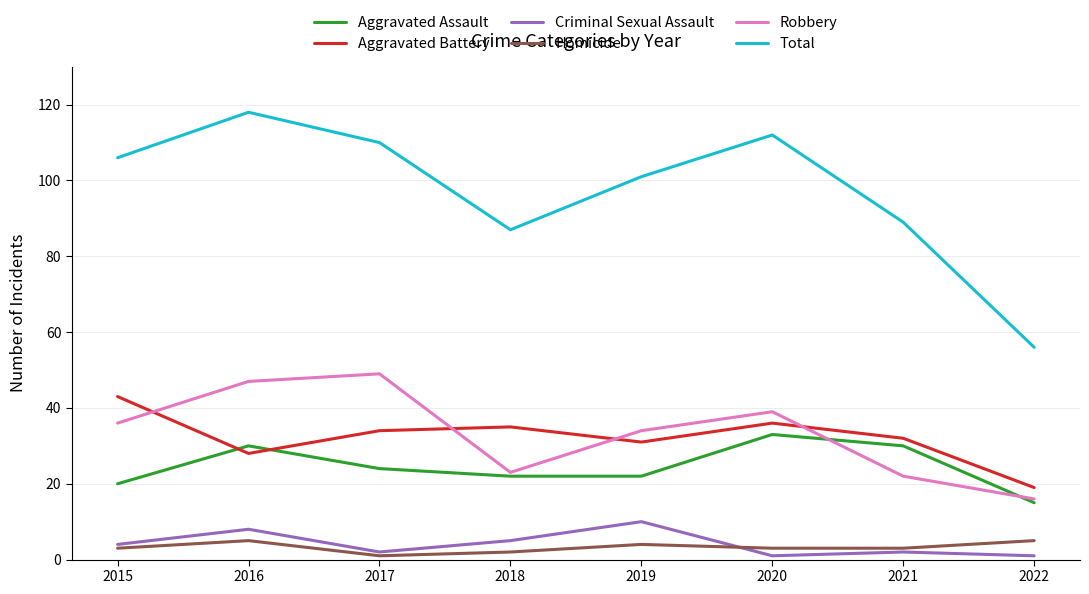

List the series in order of their peak value, highest first.

Total, Robbery, Aggravated Battery, Aggravated Assault, Criminal Sexual Assault, Homicide